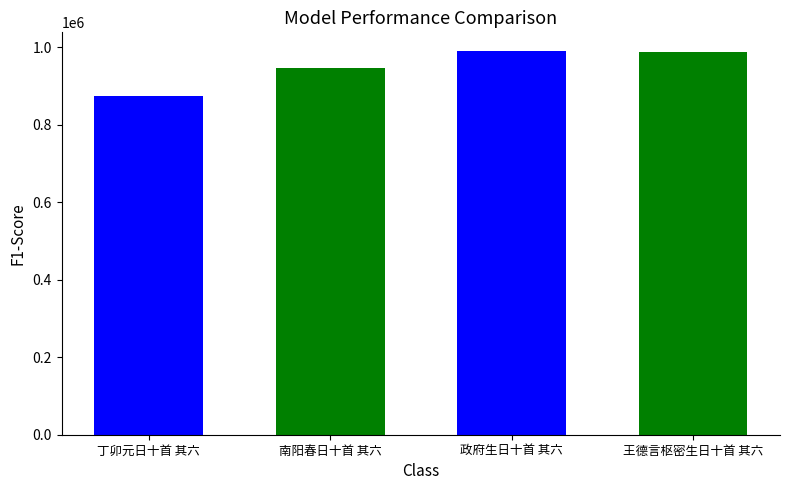

The value at 丁卯元日十首 其六 is 874523. True or false?

True